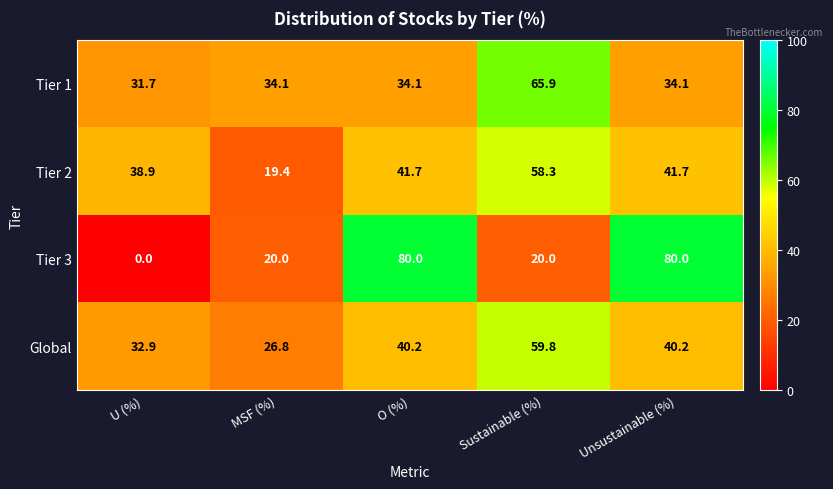

How many distinct data groups are displayed?

4